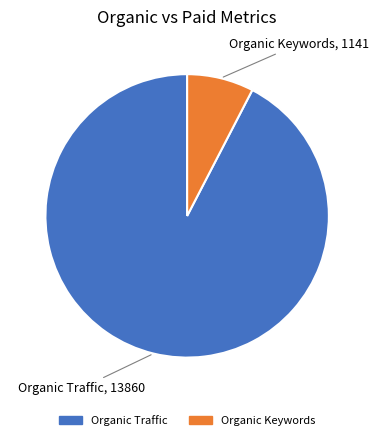

Is there any slice that represents more than half of the pie?

Yes